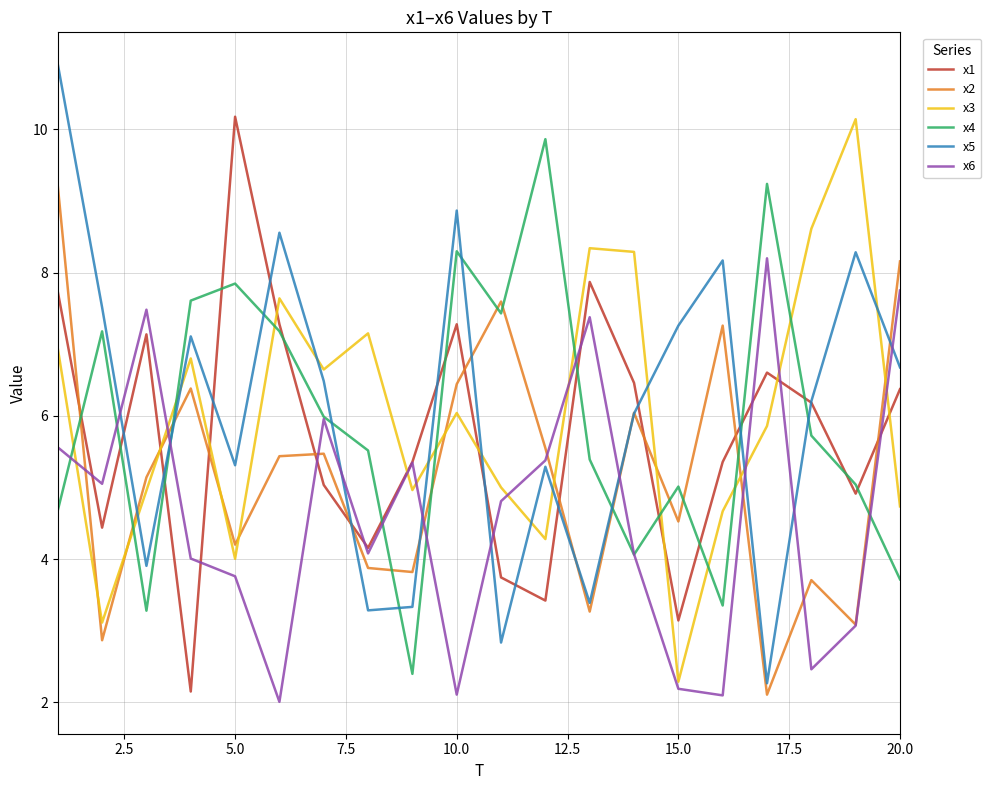

True or false: x4 and x3 cross at least once.

True